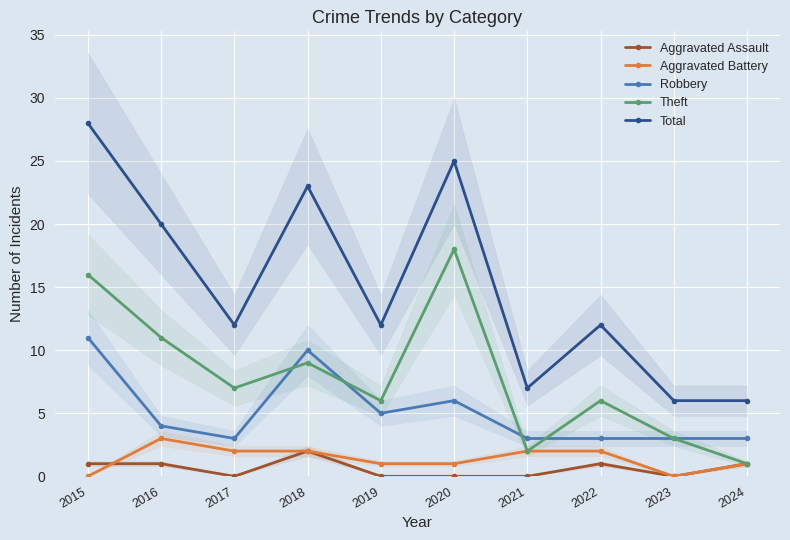

True or false: Theft and Aggravated Assault cross at least once.

False